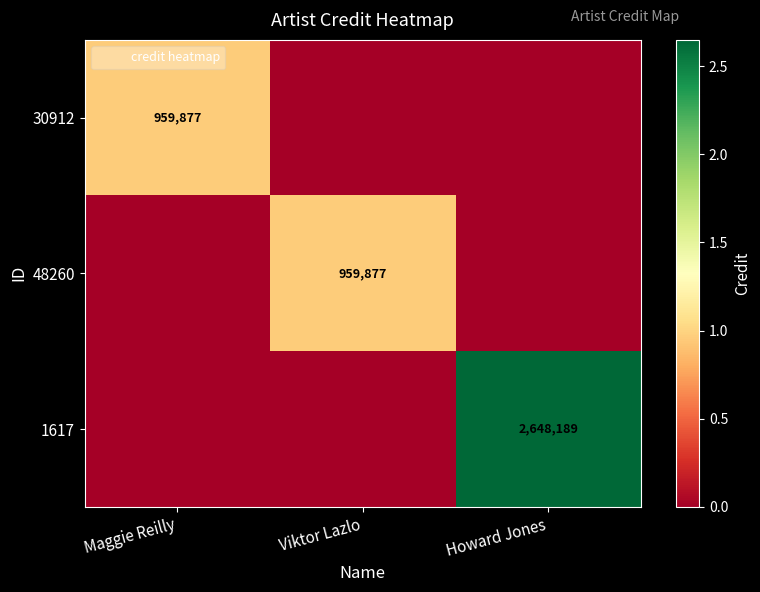

Which series has the widest spread of values?

1617